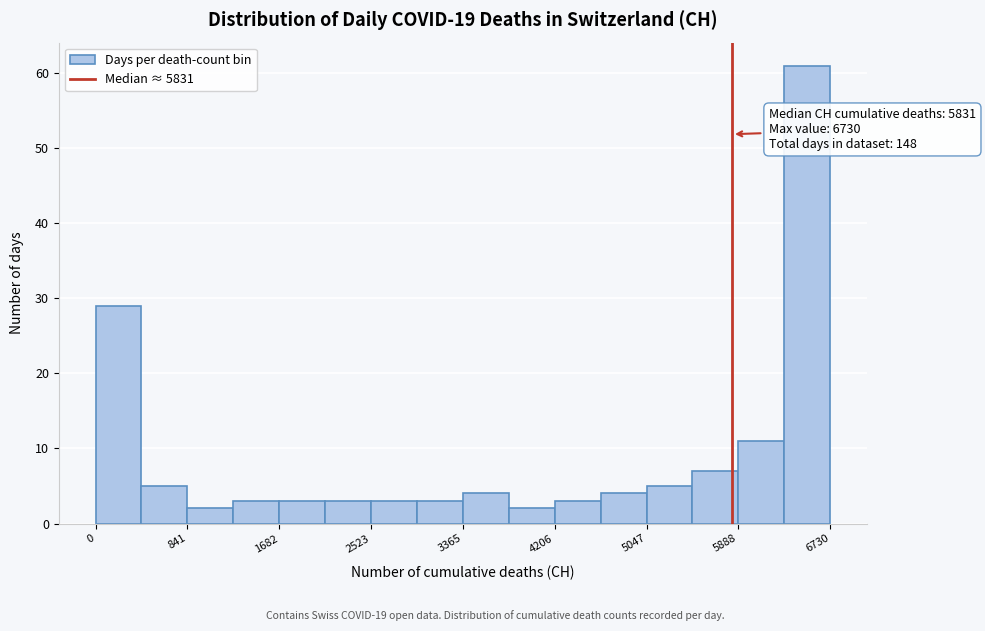

Which range on the x-axis has the tallest bar?

6300 to 6700